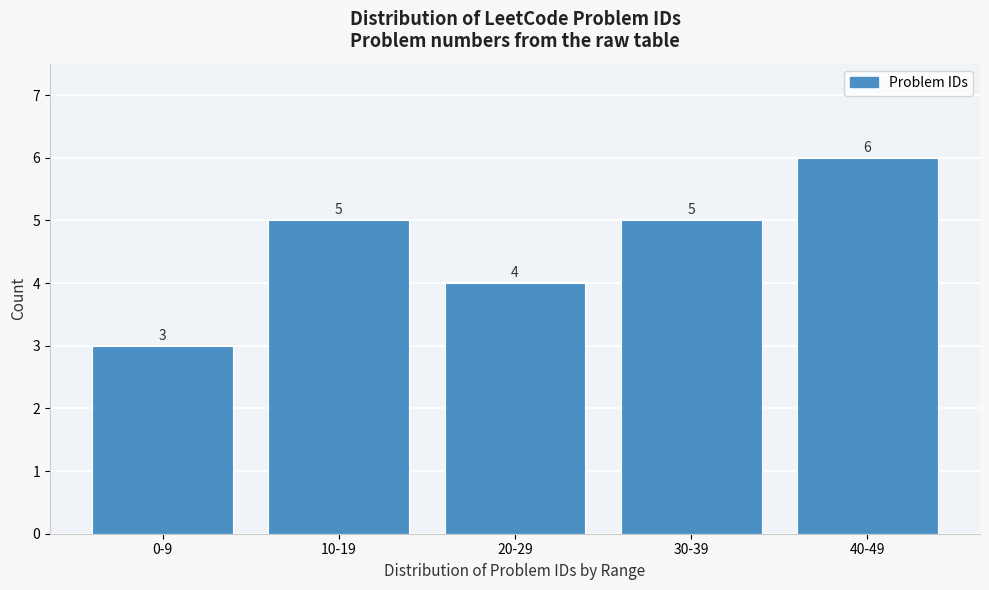

Reading left to right, transcribe all the data shown in this chart.

3	5	4	5	6